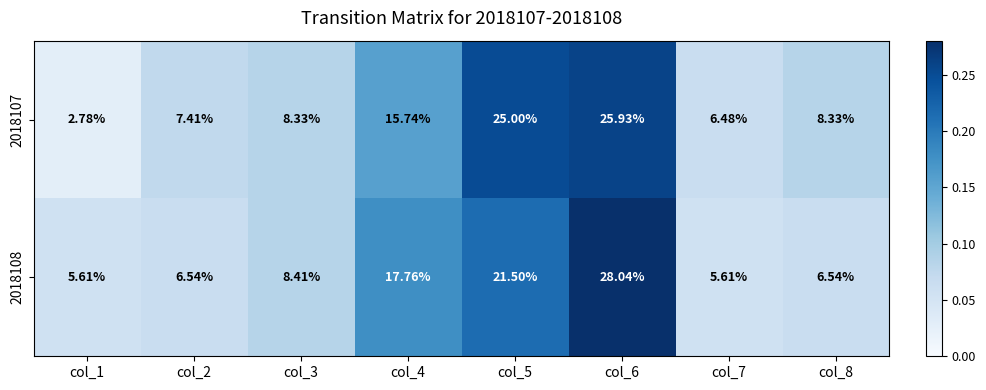

What is the greatest value displayed?

28.0